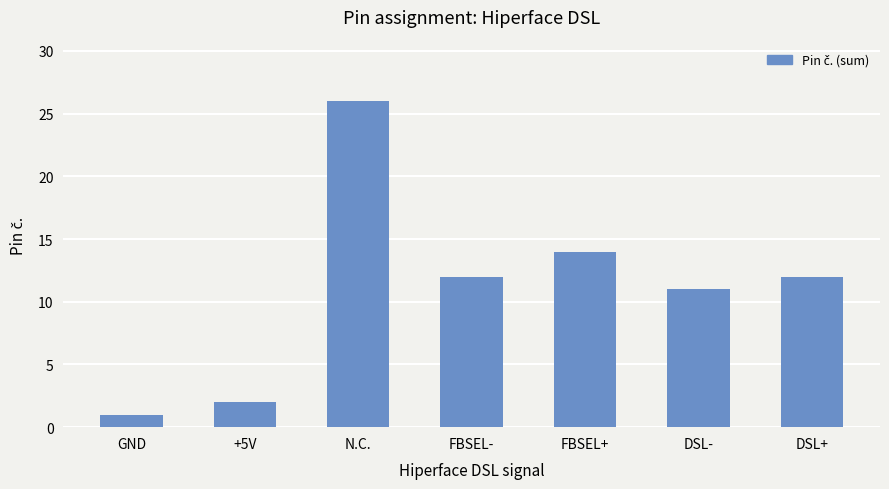

What is the difference between the second highest and second lowest values?

12